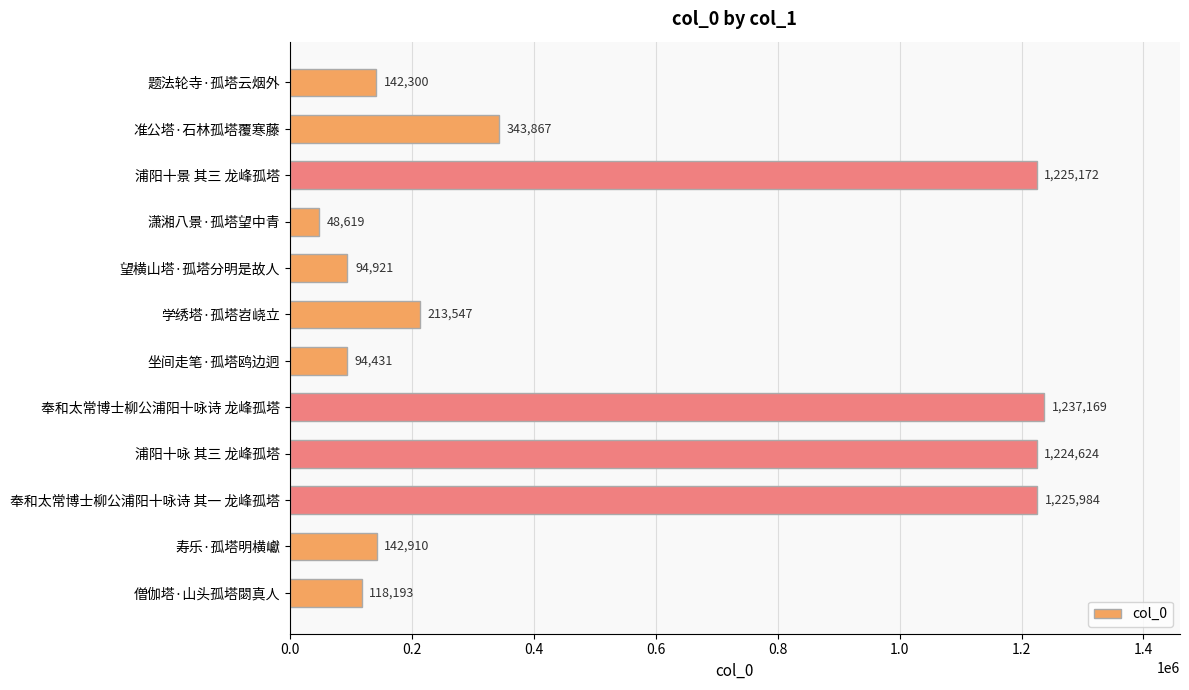

Which label corresponds to the largest value in the chart?

奉和太常博士柳公浦阳十咏诗 龙峰孤塔